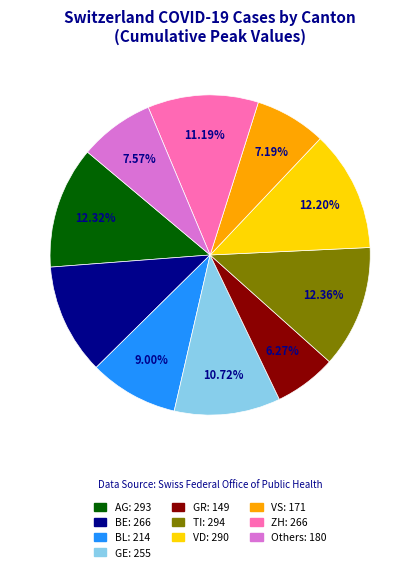

Is there any slice that represents more than half of the pie?

No